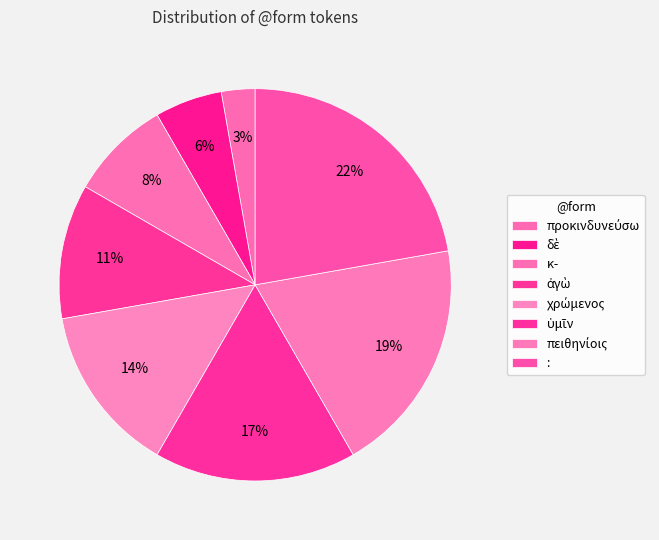

What is the smallest slice in the pie chart?

προκινδυνεύσω